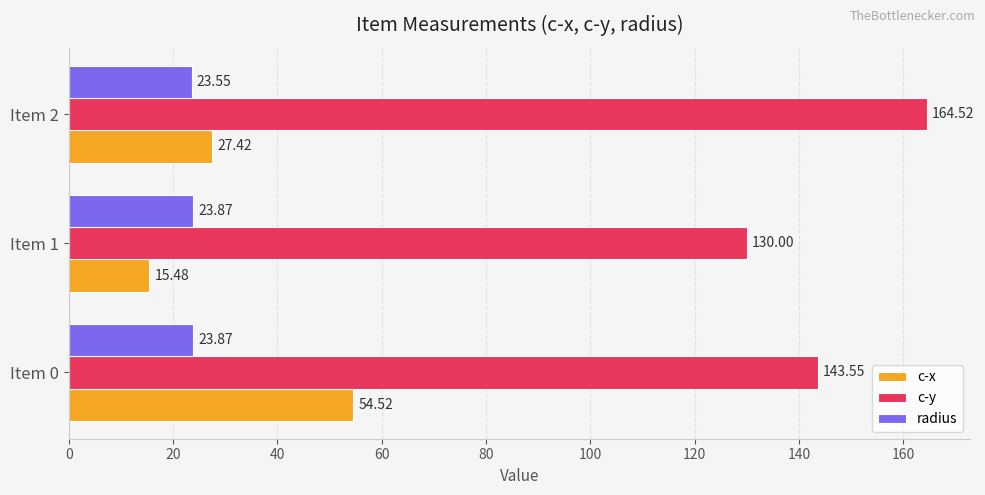

At how many categories does at least one series exceed 125?

3